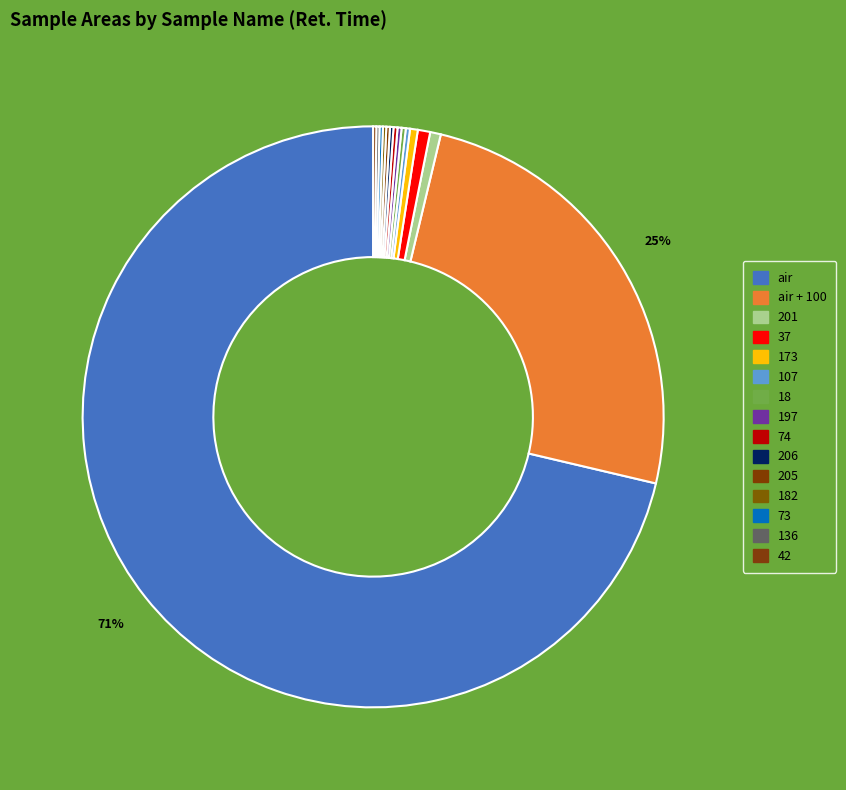

What is the total percentage of air and 201?

71.9%